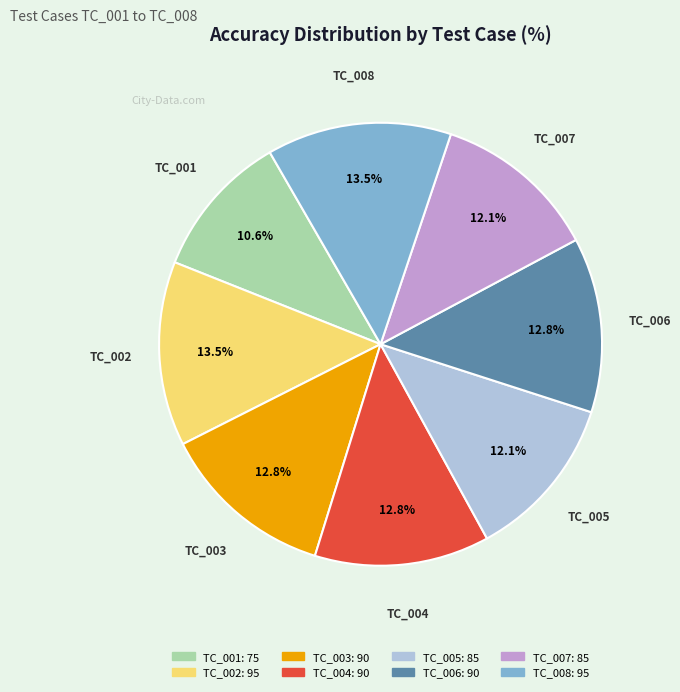

What percentage do TC_001 and TC_005 together represent?

22.7%